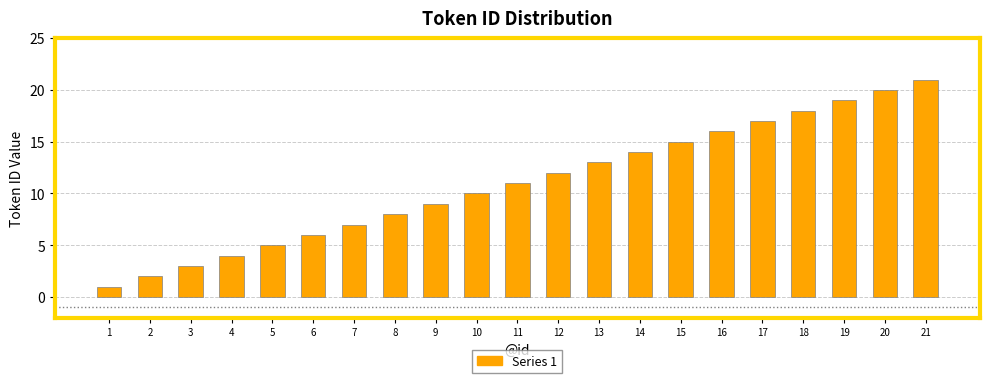

List the labels in order of value, smallest first.

1, 2, 3, 4, 5, 6, 7, 8, 9, 10, 11, 12, 13, 14, 15, 16, 17, 18, 19, 20, 21